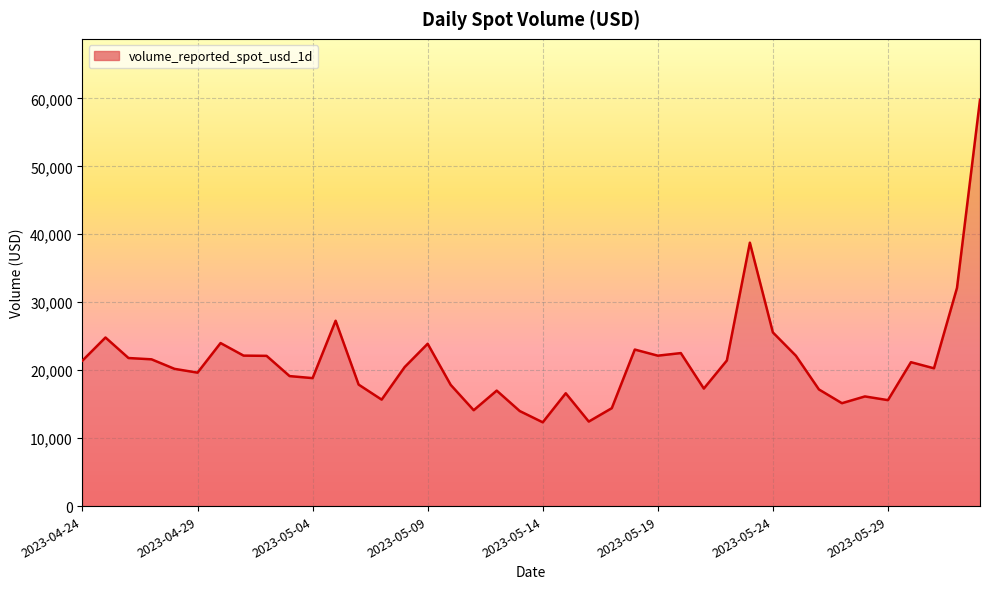

What is the difference between the maximum and minimum values?

47462.3